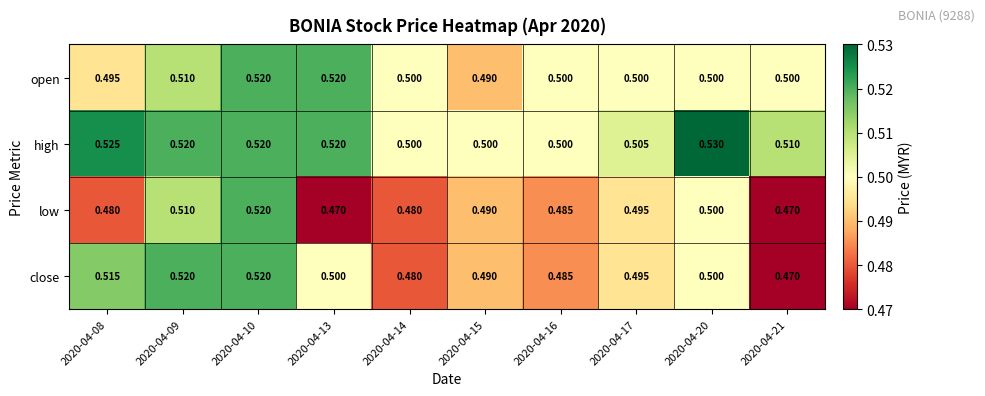

Between 2020-04-09 and 2020-04-14, which series saw the biggest shift?

close